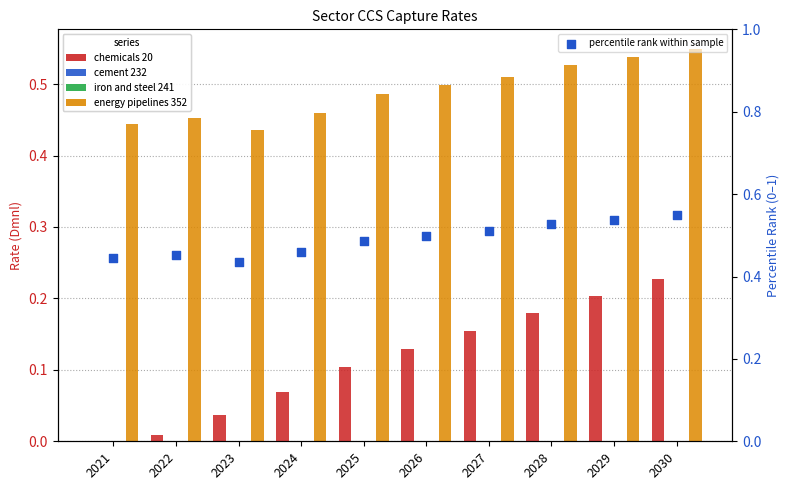

At how many categories does at least one series exceed 0?

10